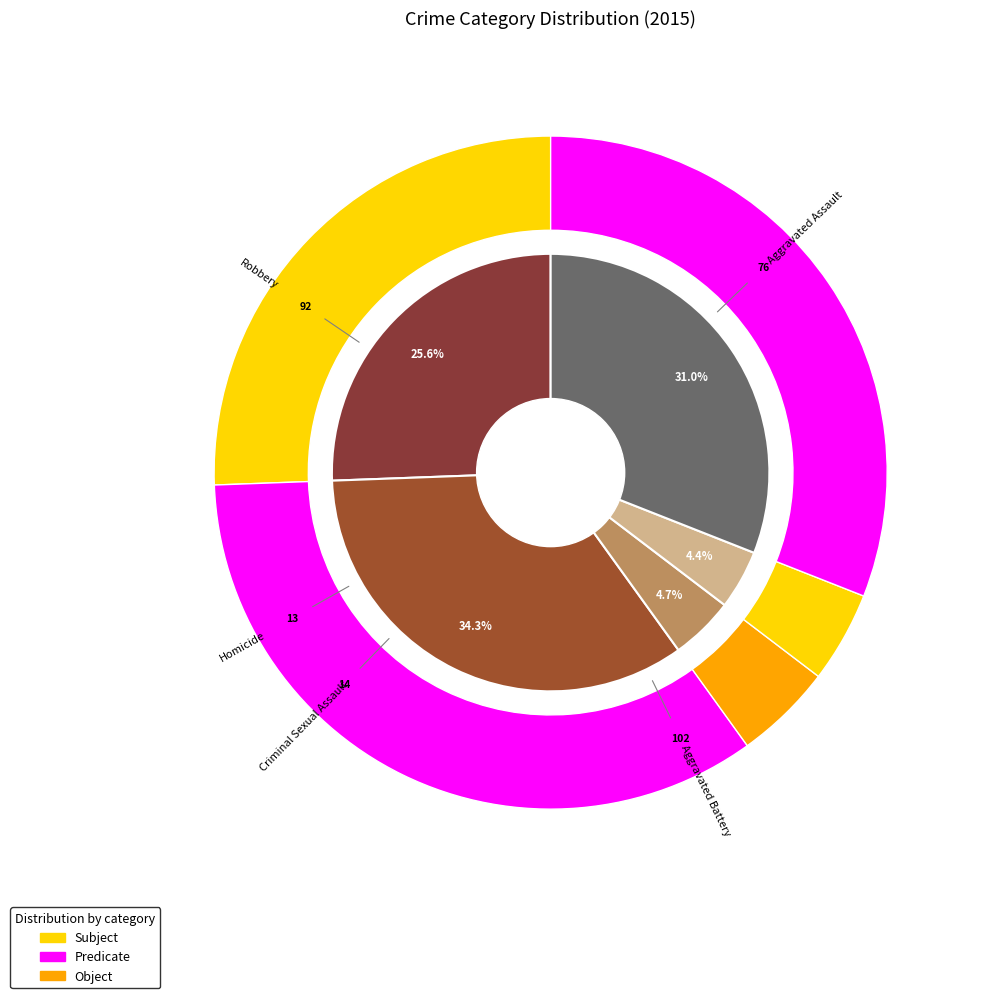

Is it true that Robbery is 23% of the pie?

False